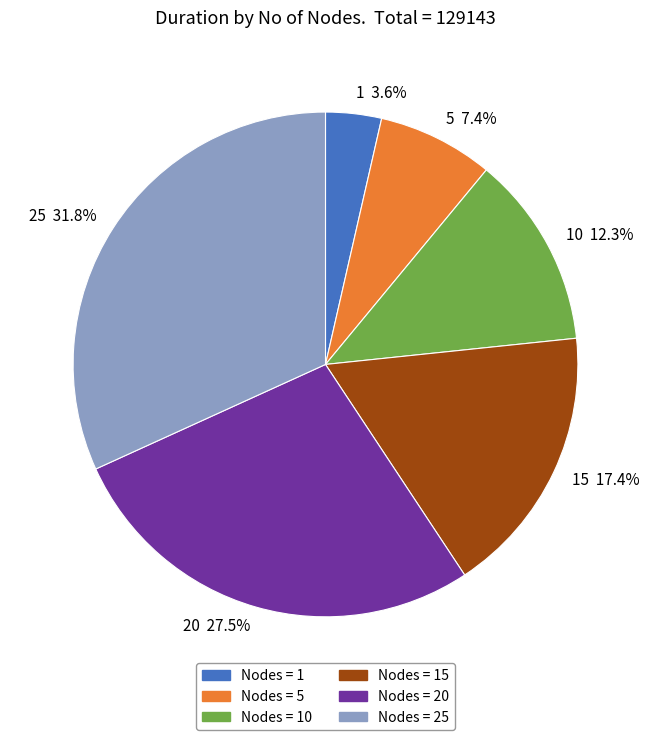

Approximately how many times larger is the value at 10 12.3% compared to 25 31.8%?

0.4